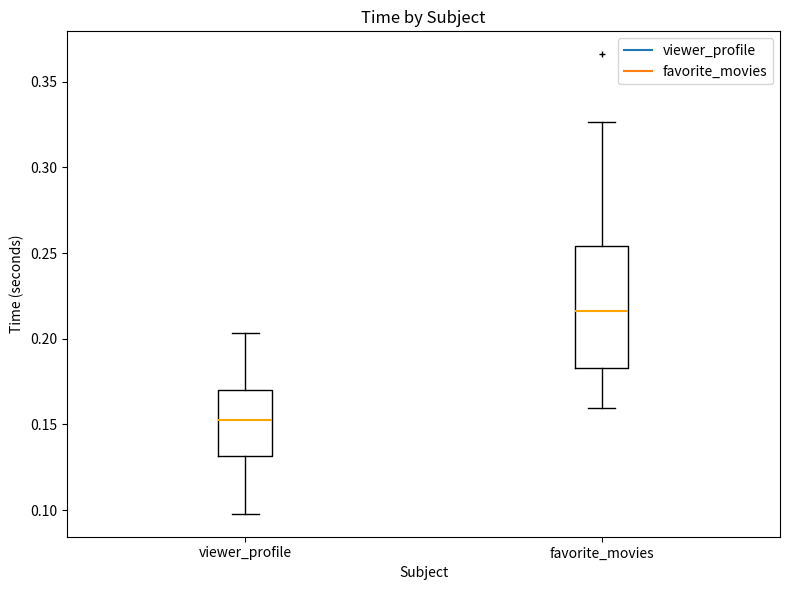

Where is the lower edge of the box for viewer_profile on the y-axis? The values are not printed on the chart, so give them approximately, as read against the axis.

0.130